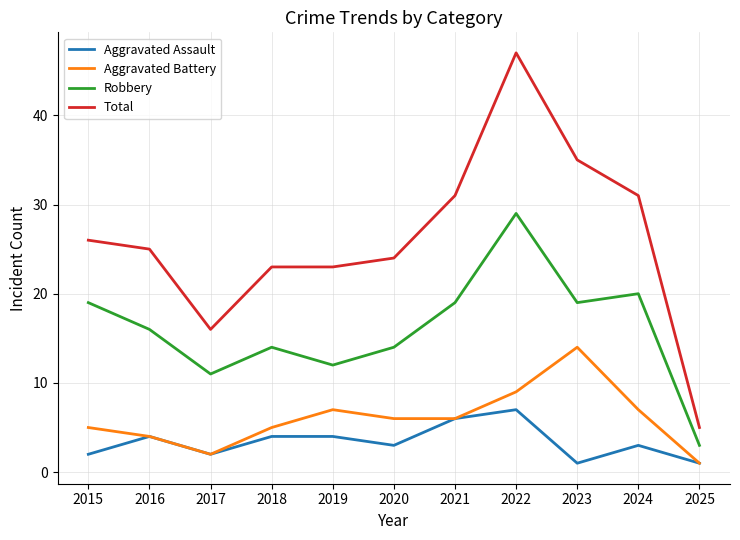

Rank the series by their maximum value, from highest to lowest.

Total, Robbery, Aggravated Battery, Aggravated Assault